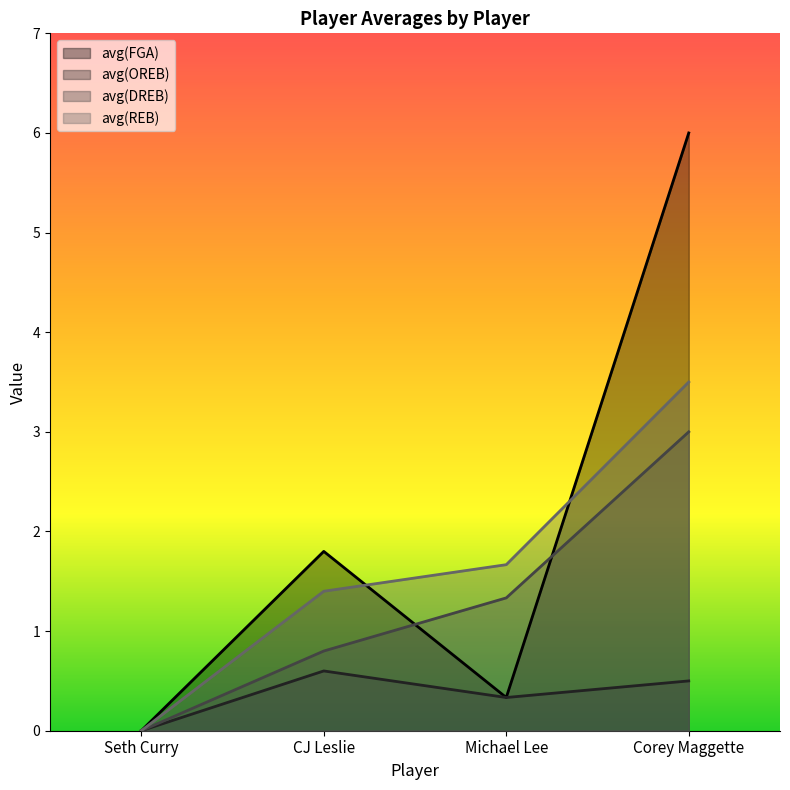

The avg(FGA) series shows 0.4 at CJ Leslie. True or false?

False